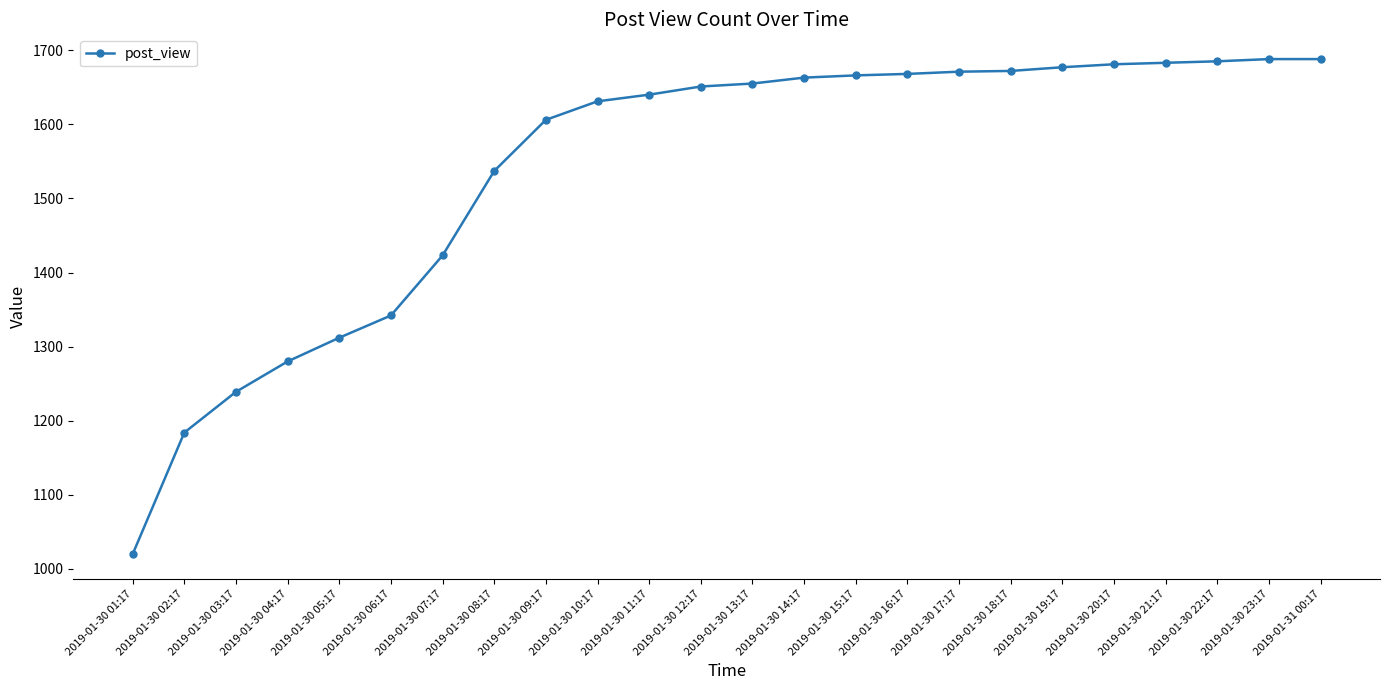

What is the difference between the second highest and second lowest values?

504